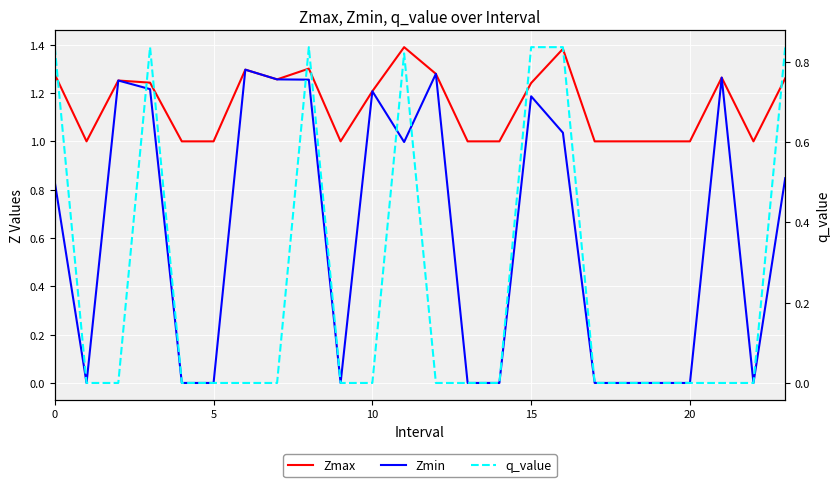

How many lines are shown in the chart?

3